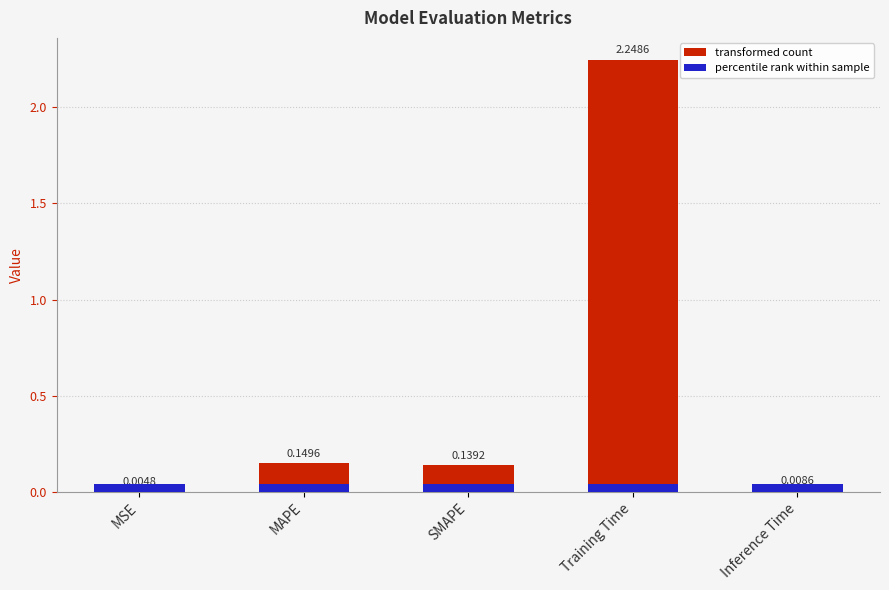

What is the greatest value displayed?

2.2